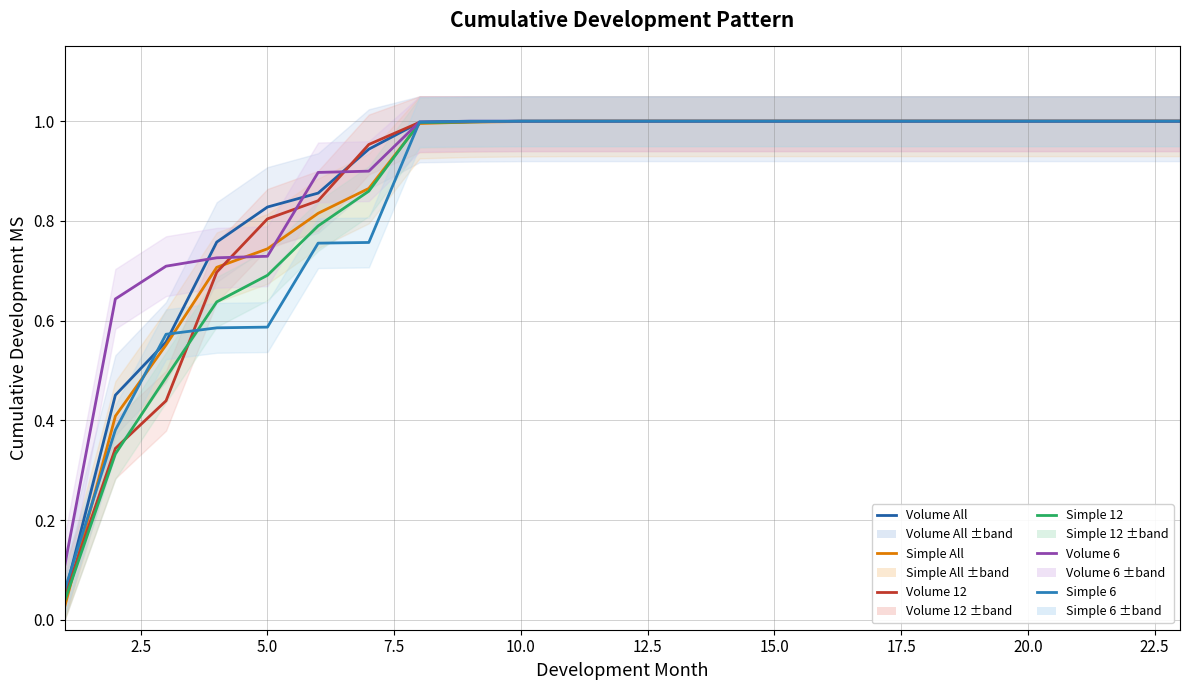

Which series ends up on top after the final intersection of Simple All and Volume 6?

Volume 6